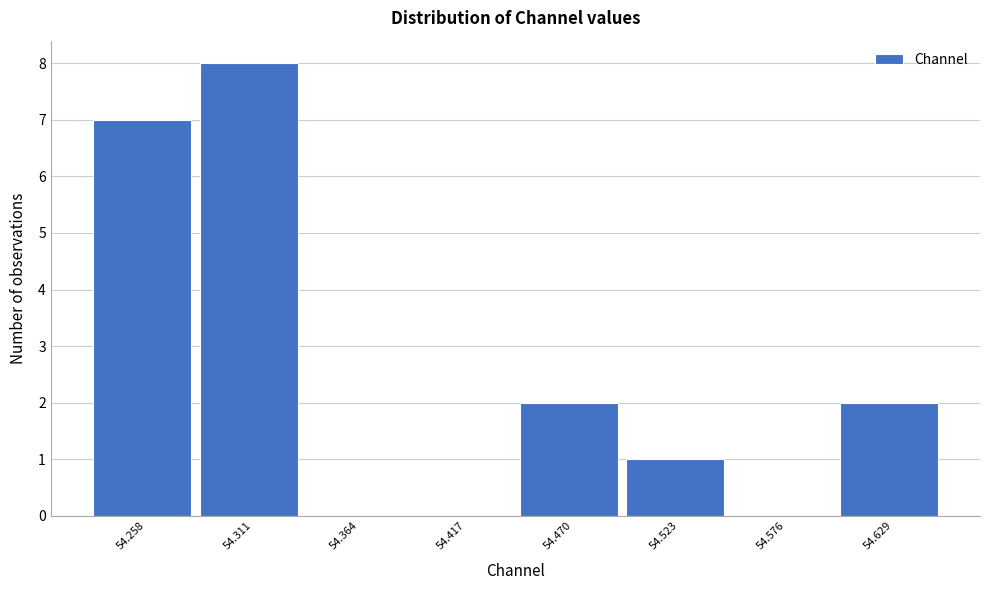

Reading left to right, extract all data points from this chart.

54.258=7	54.311=8	54.364=0	54.417=0	54.470=2	54.523=1	54.576=0	54.629=2